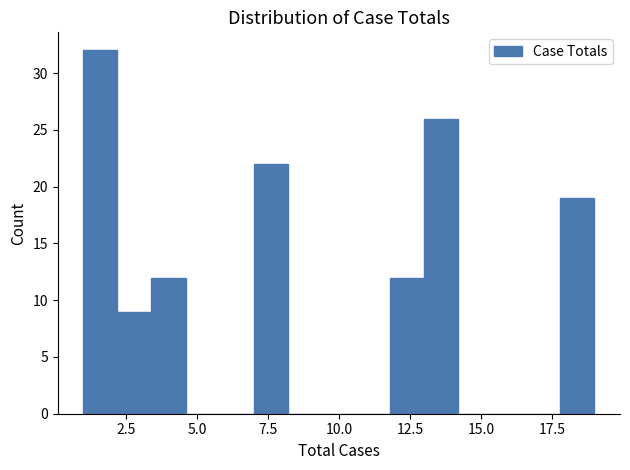

Read against the x-axis, roughly where is the centre of the tallest bar?

1.5